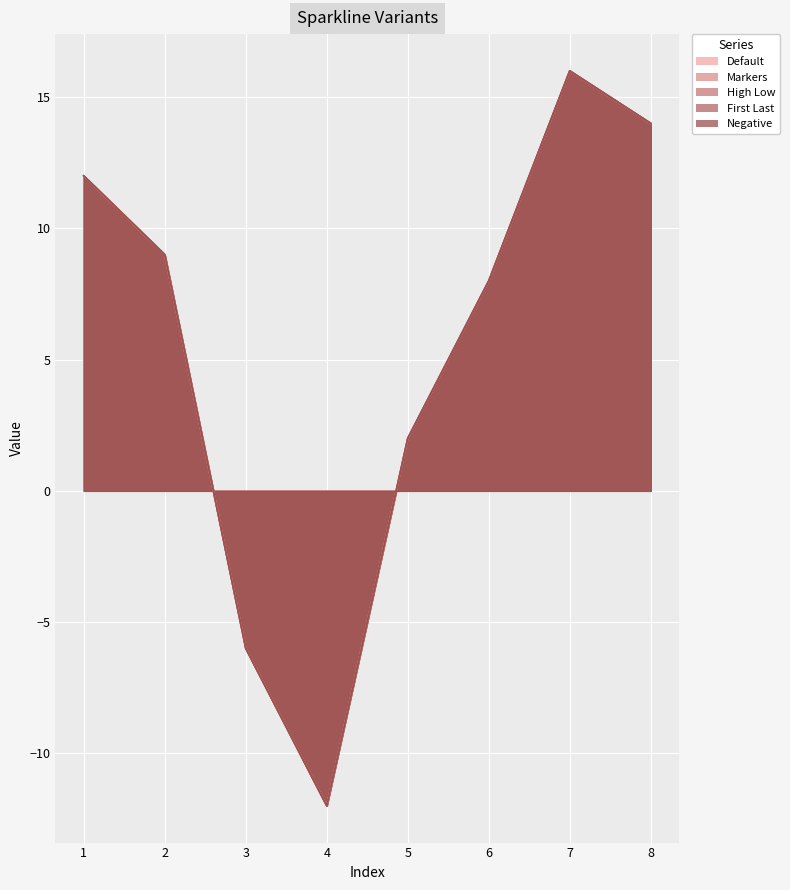

How many distinct data groups are displayed?

5